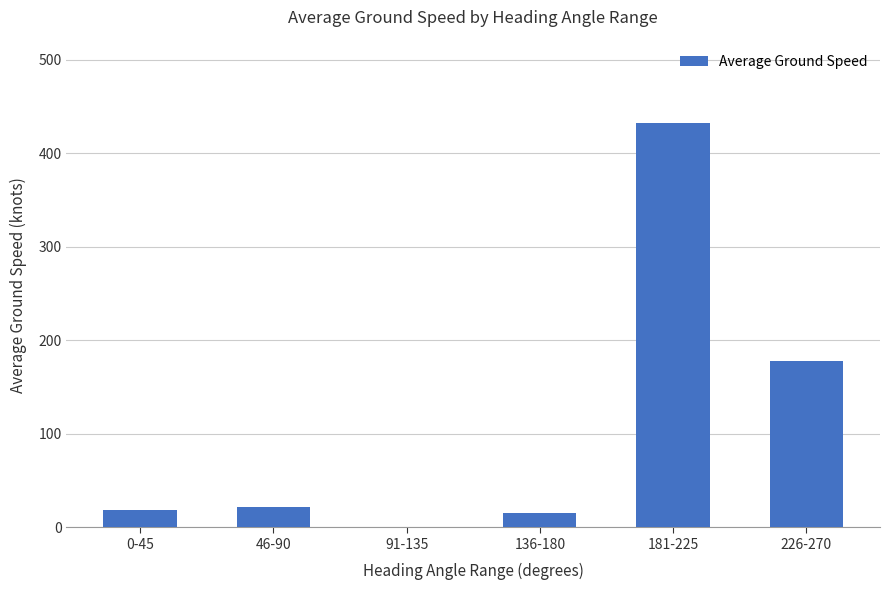

What is the sum of all values?

665